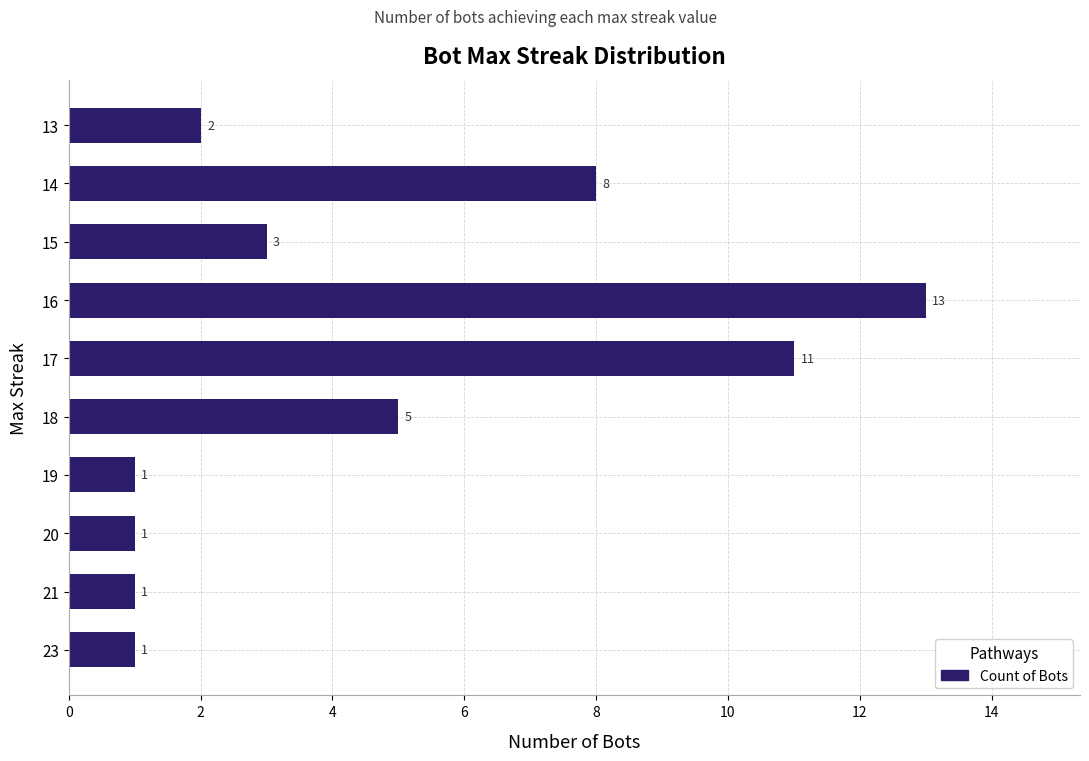

The chart shows a value of 5 at 18. True or false?

True